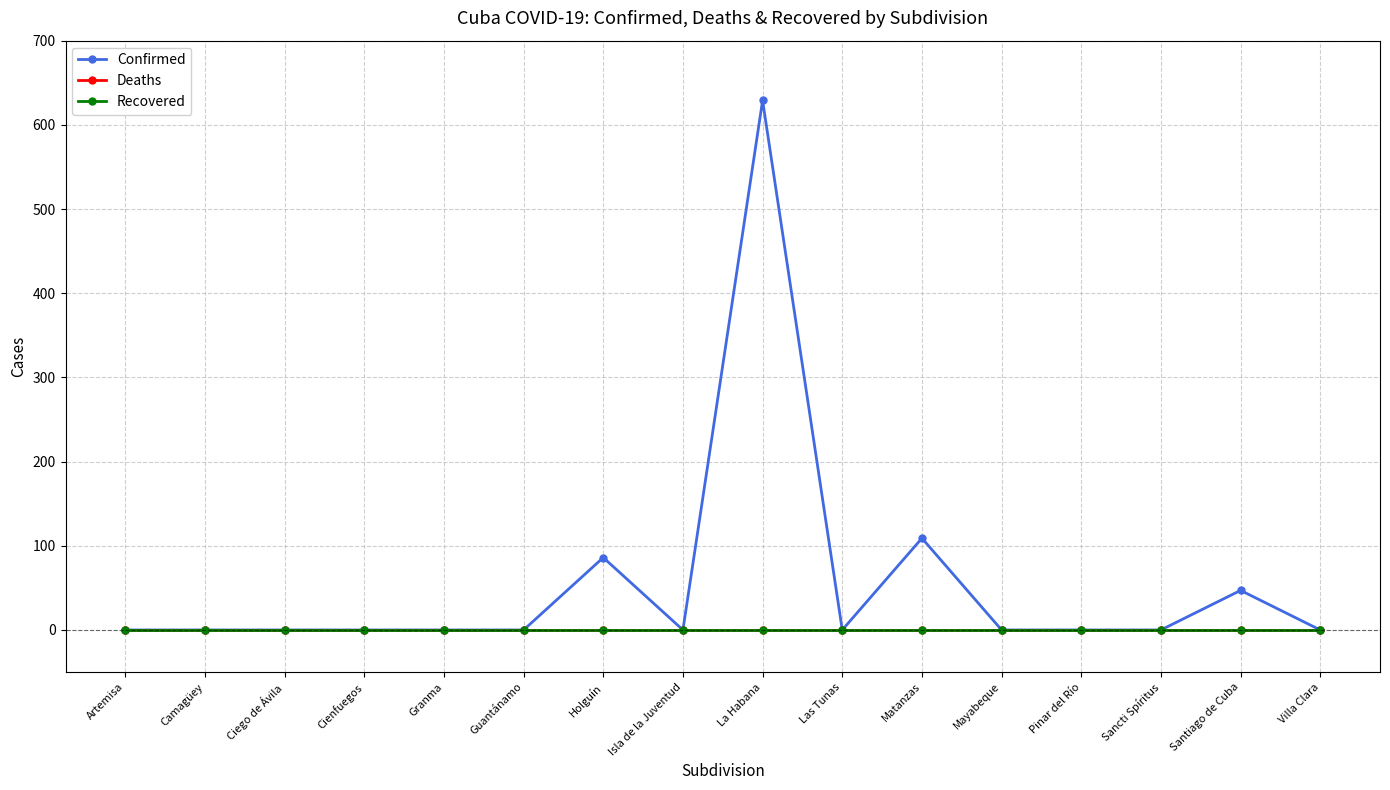

List the series in order of their peak value, lowest first.

Deaths, Recovered, Confirmed